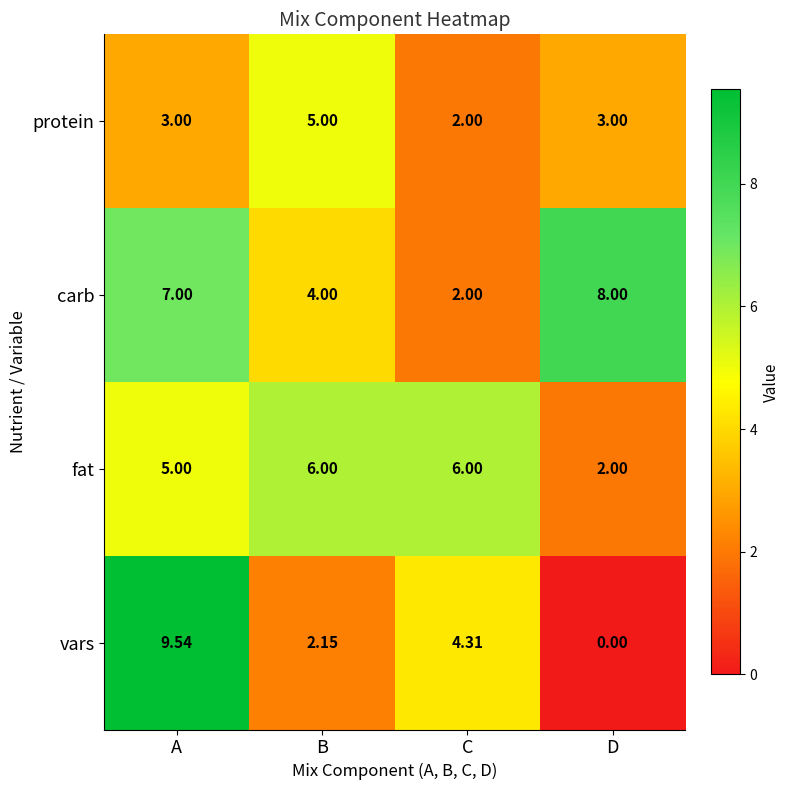

At which category does the chart reach its peak across all series?

A